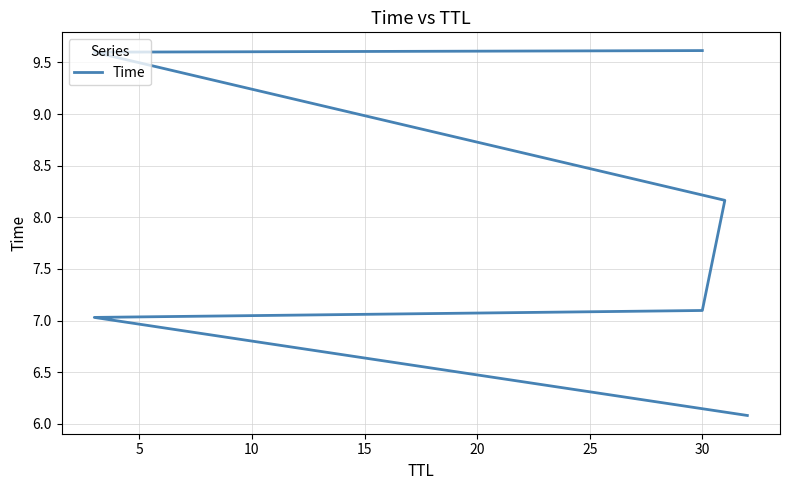

Approximately how many times larger is the value at 30 compared to 30?

0.7